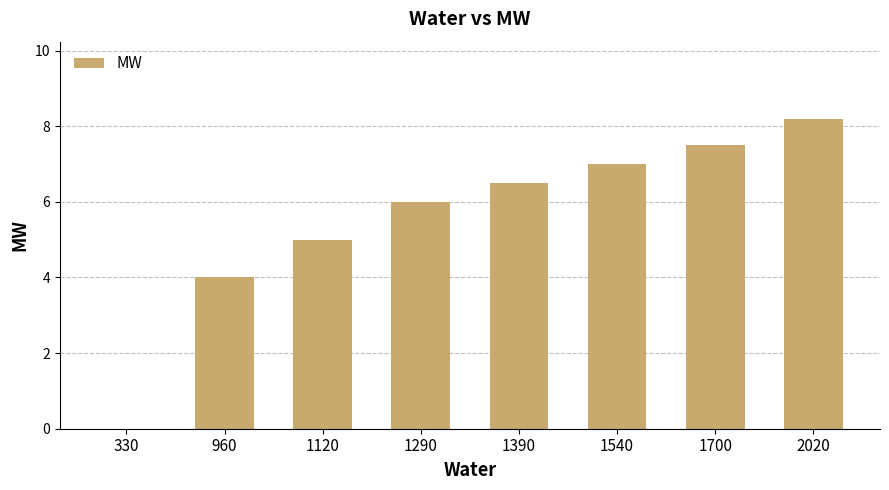

Reading left to right, what are all the values shown in this chart?

0.0	4.0	5.0	6.0	6.5	7.0	7.5	8.2